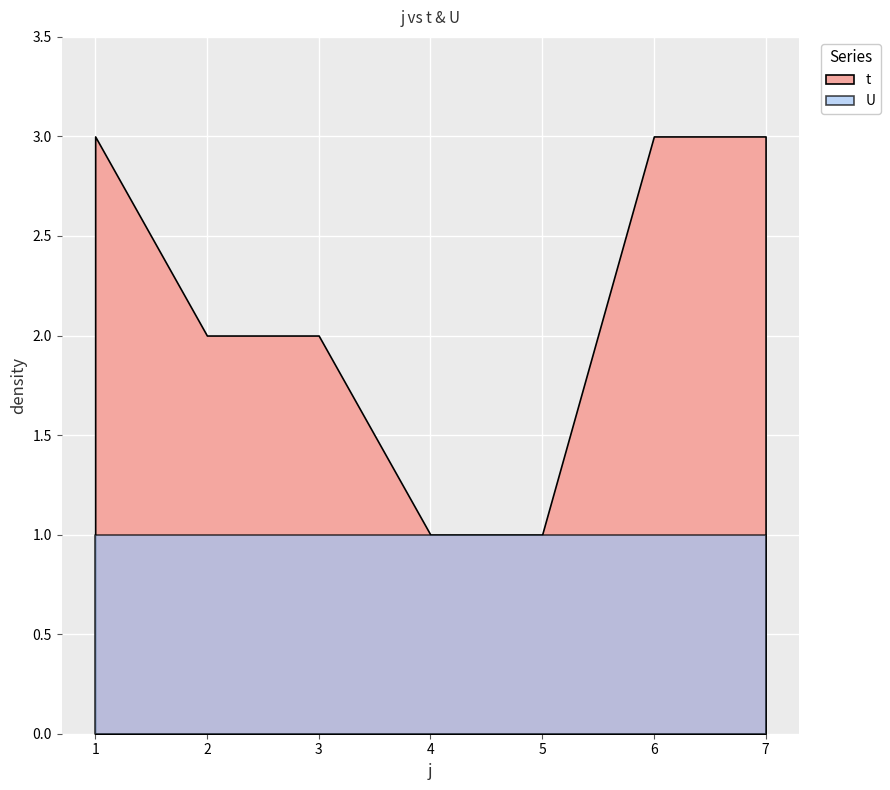

True or false: t has more than 1 points higher than both neighbors.

False